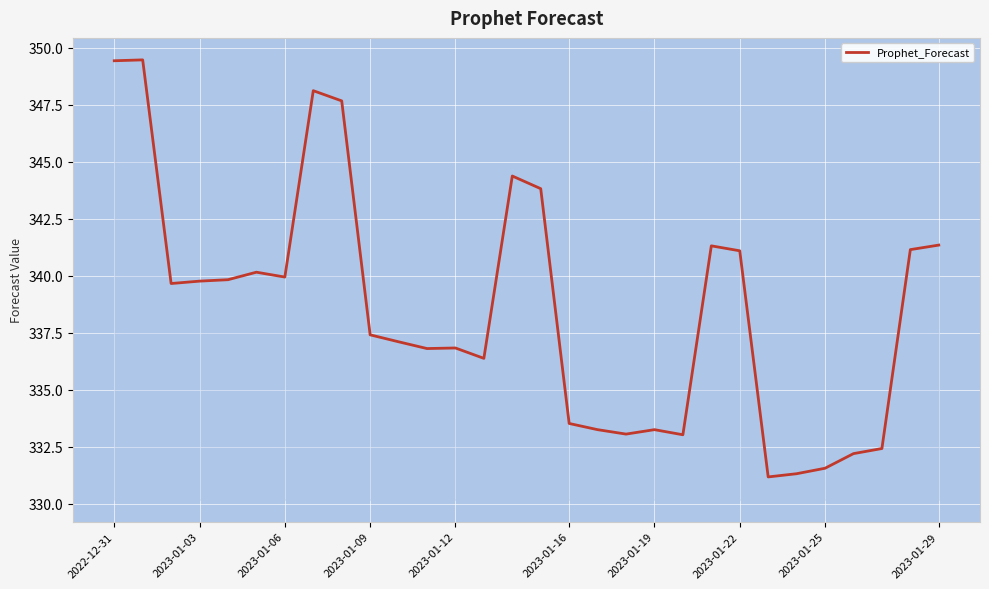

What is the smallest value displayed?

331.2